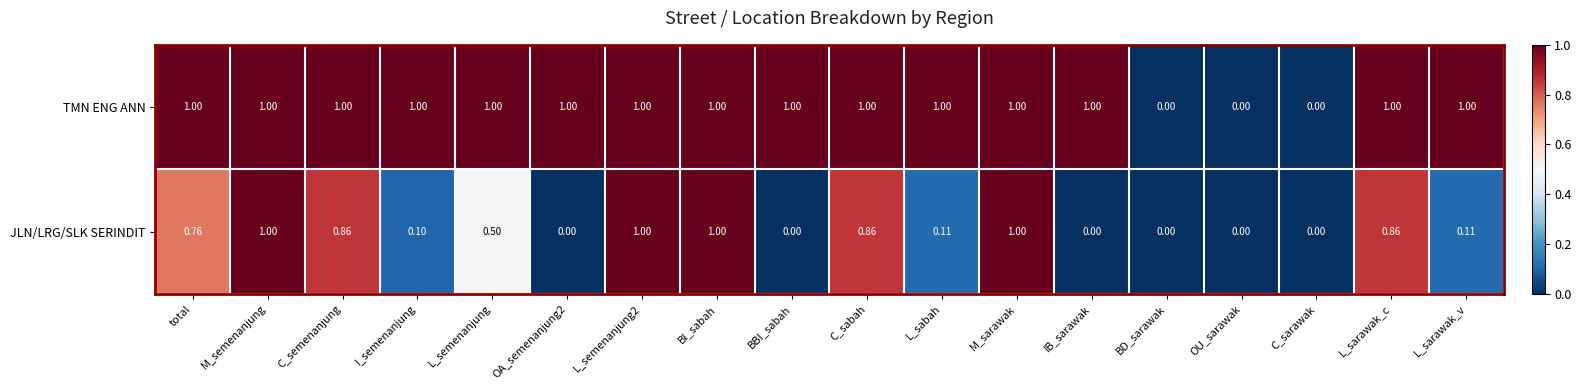

Which series has the largest total across all categories?

TMN ENG ANN